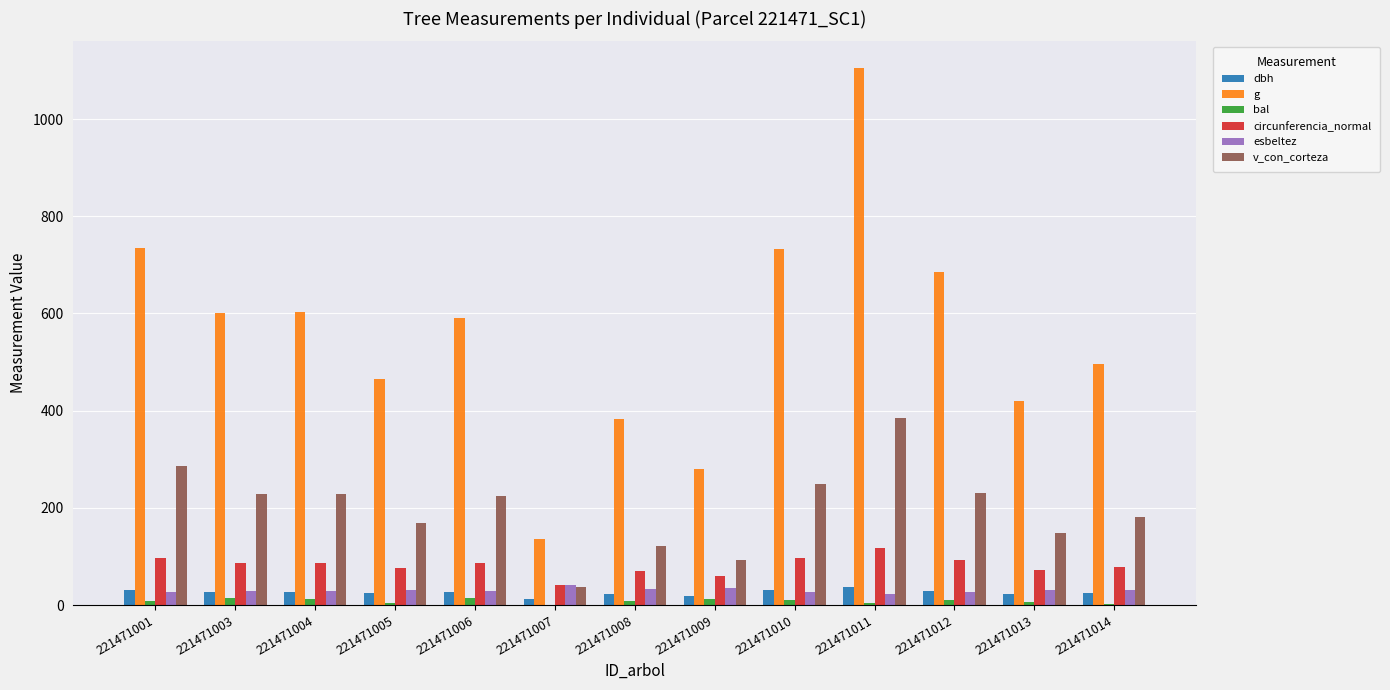

How many data points does each series have?

13